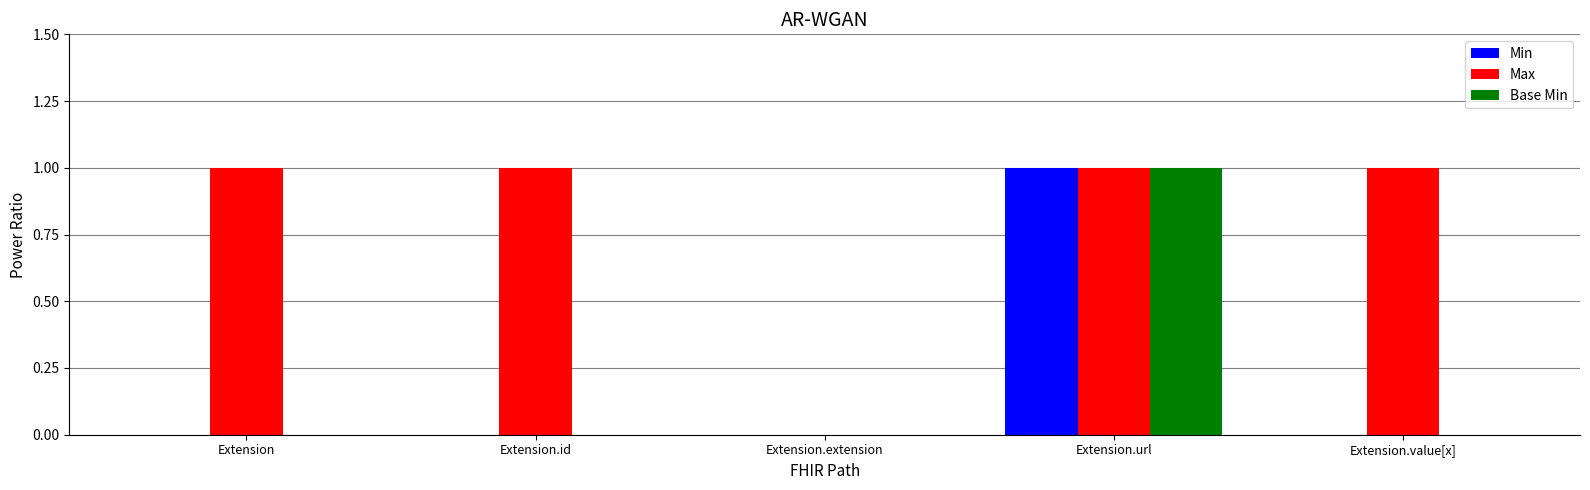

At which category is the sum across all series the highest?

Extension.url